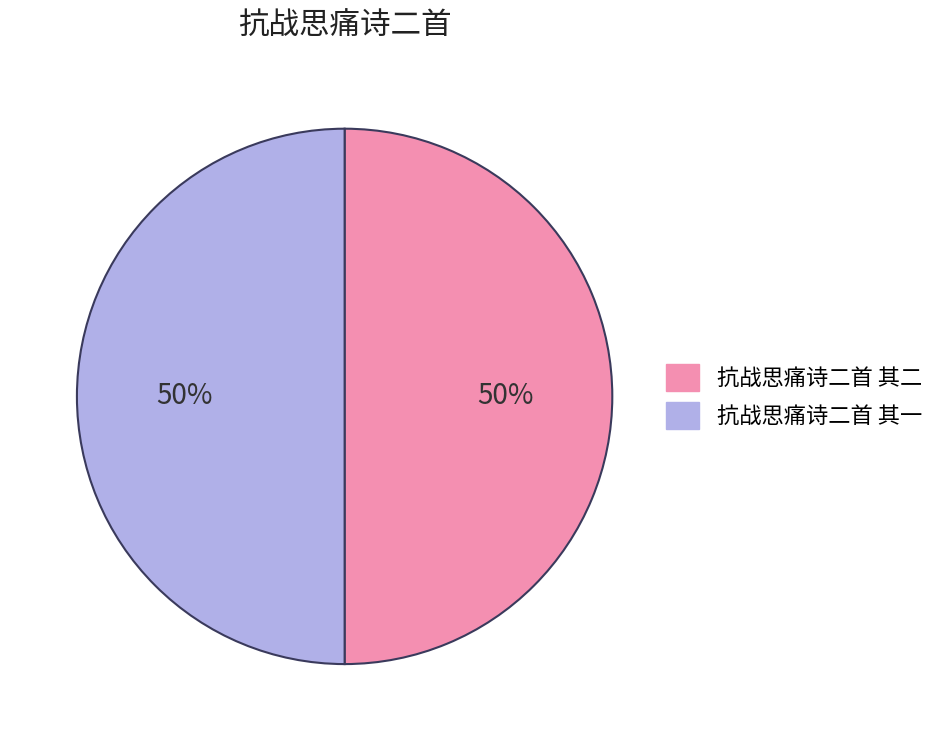

Is the sum of 抗战思痛诗二首 其一 and 抗战思痛诗二首 其二 greater than half?

Yes